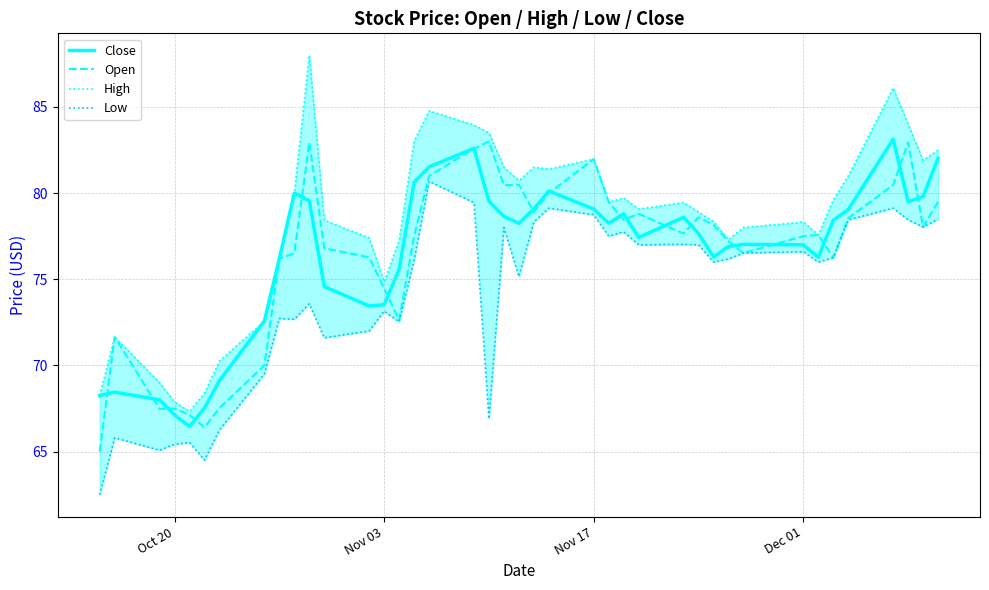

What is the lowest value of the Close series?

66.4